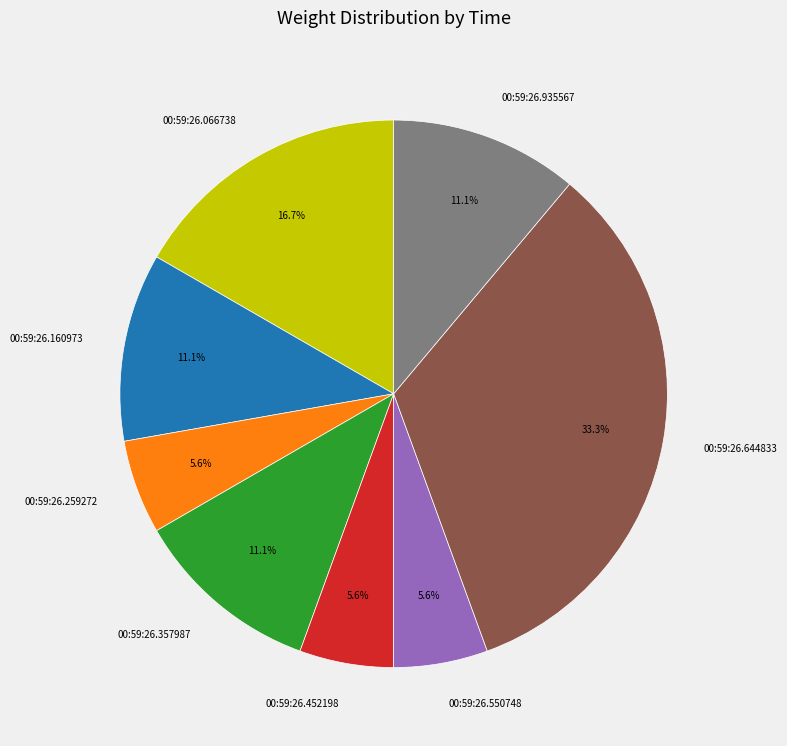

True or false: 00:59:26.066738 accounts for 31% of the total.

False